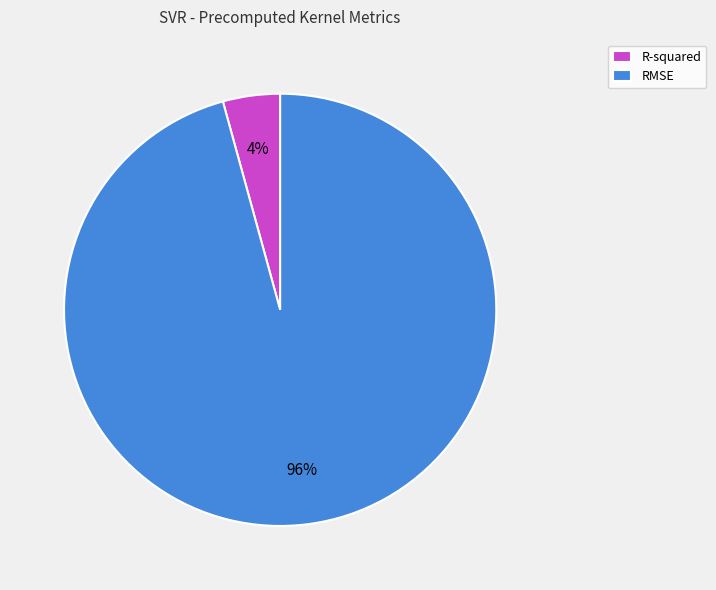

How many slices are in this pie chart?

2